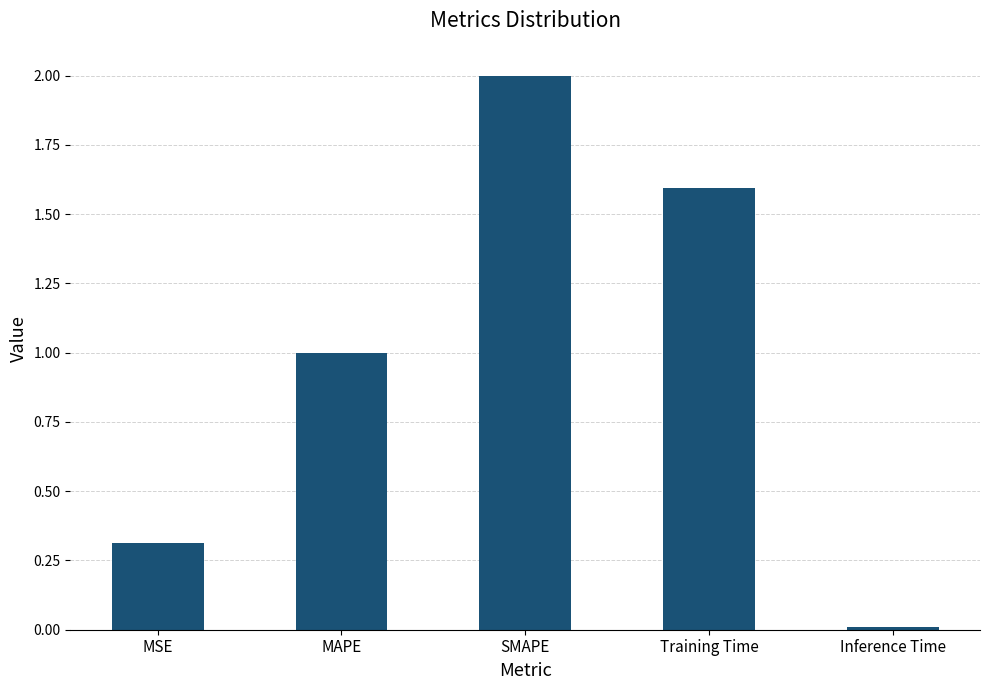

The chart shows a value of 2.5 at Training Time. True or false?

False